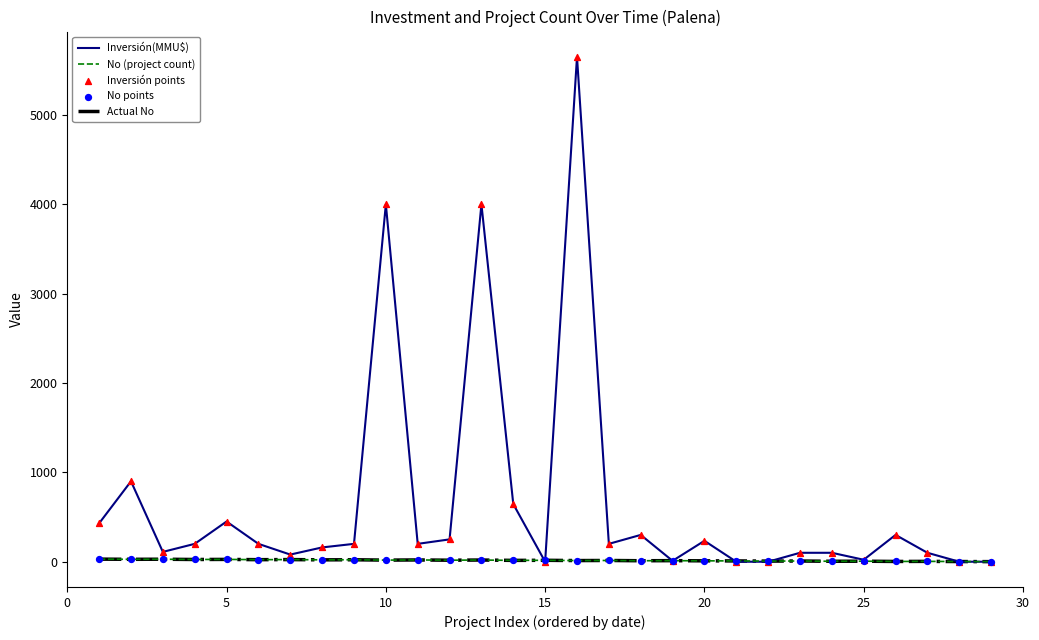

Is this an area chart (filled region under the line)?

No